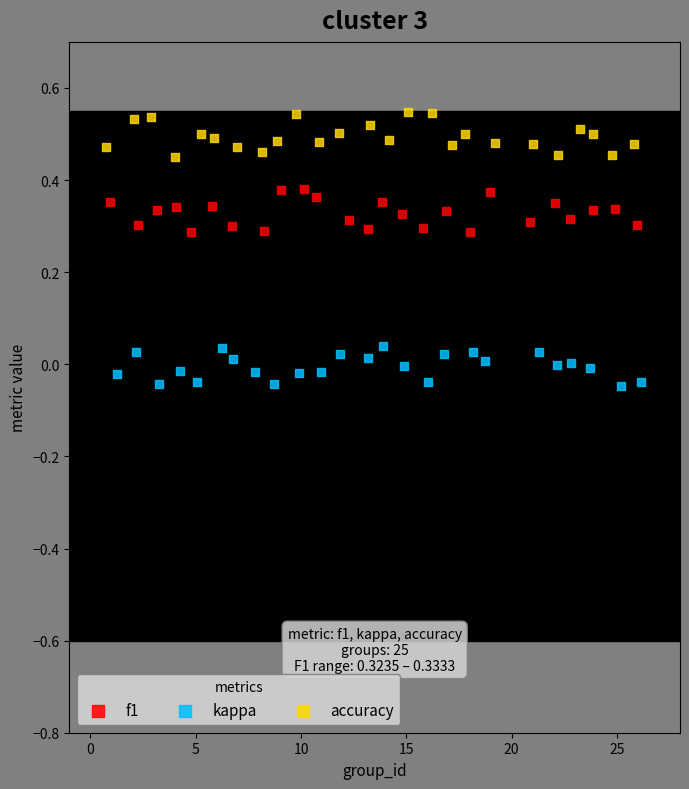

Which series reaches the maximum Y coordinate?

accuracy